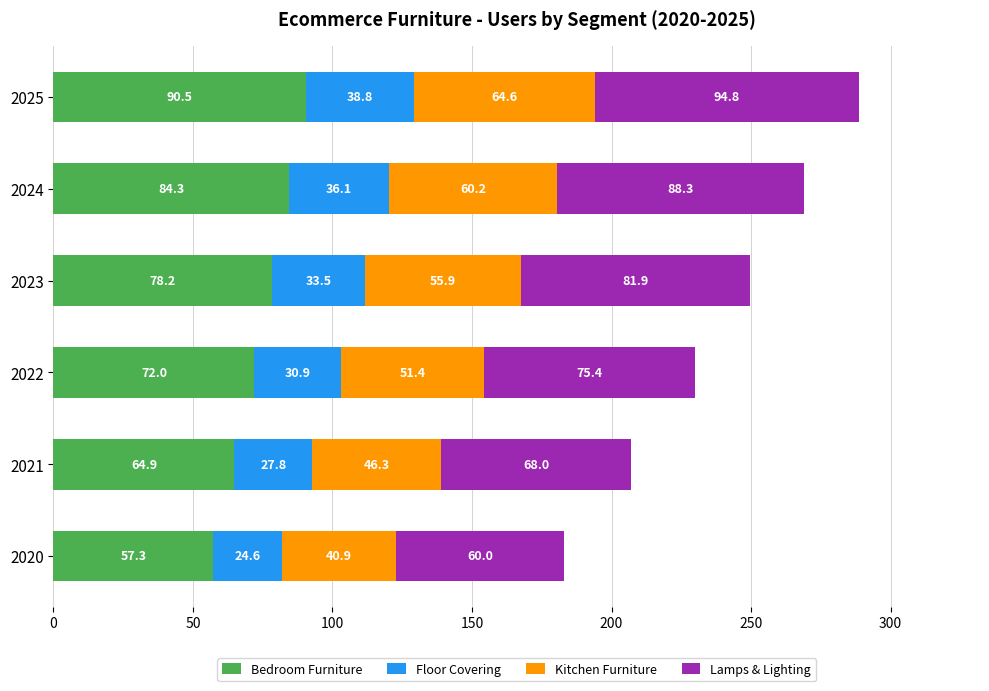

At which category is the sum across all series the highest?

2025